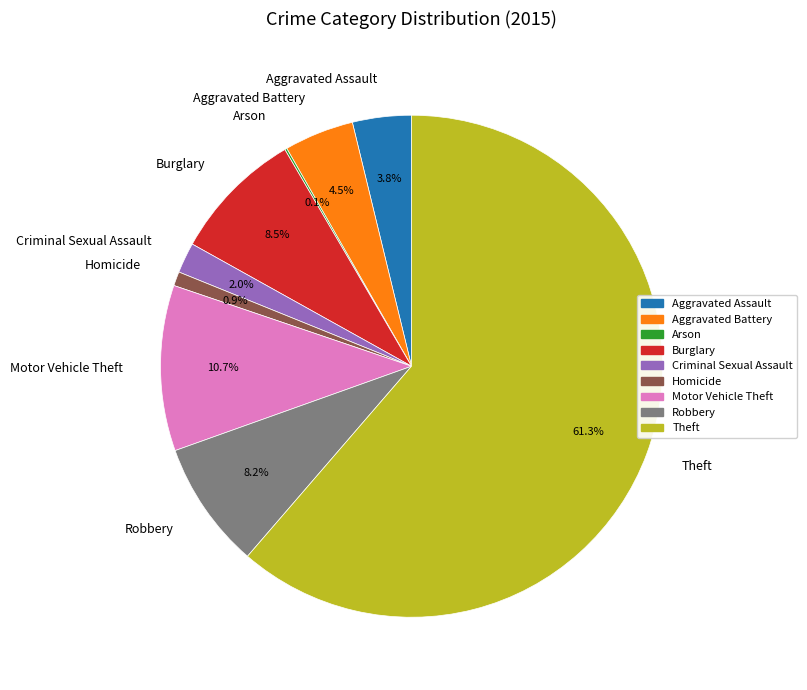

Which category accounts for the majority?

Theft